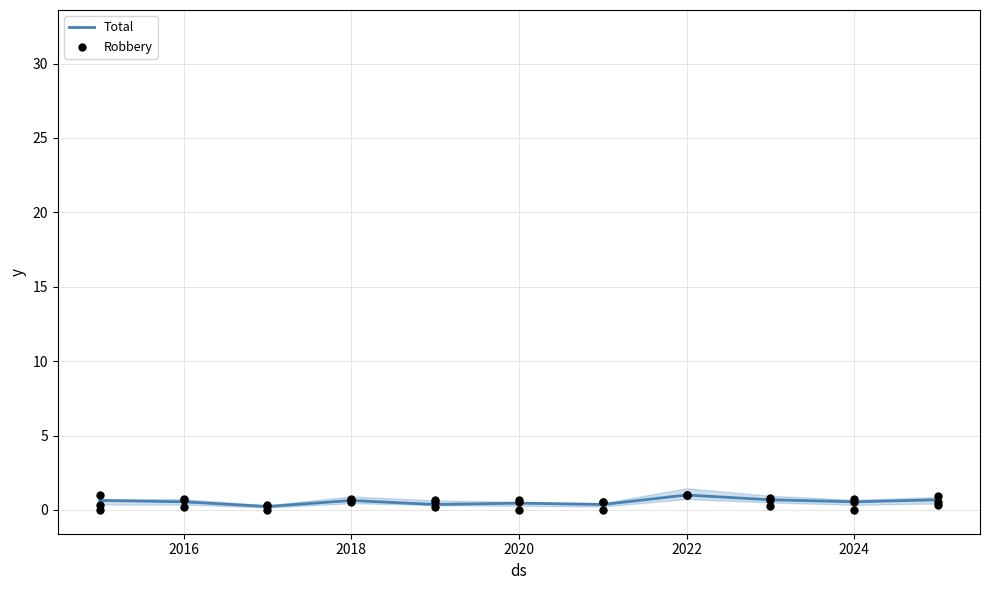

At how many categories does at least one series exceed 0?

11